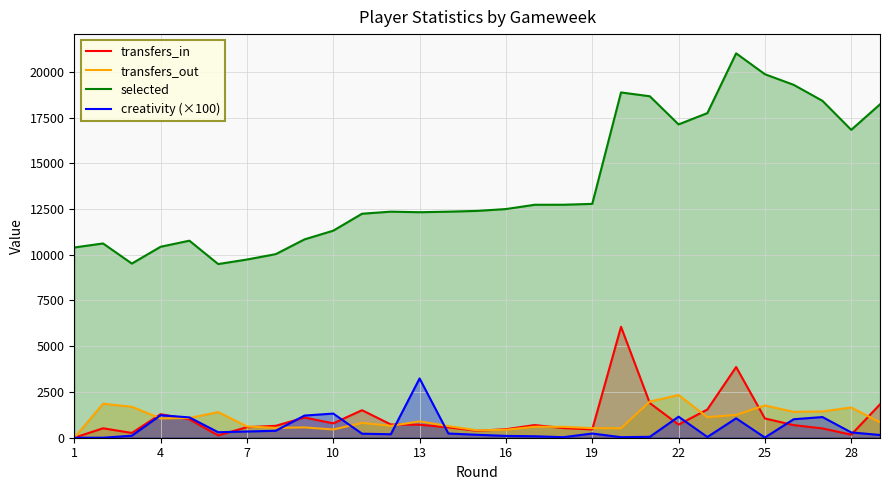

Reading right to left, transcribe all the data shown in this chart.

transfers_in: 1825.0	167.0	508.0	689.0	1052.0	3864.0	1543.0	715.0	1894.0	6062.0	454.0	528.0	692.0	464.0	379.0	565.0	711.0	724.0	1504.0	786.0	1104.0	649.0	576.0	126.0	1006.0	1285.0	260.0	516.0	0.0
transfers_out: 845.0	1652.0	1438.0	1414.0	1764.0	1247.0	1125.0	2335.0	1976.0	516.0	524.0	596.0	599.0	433.0	404.0	635.0	892.0	649.0	810.0	449.0	564.0	539.0	616.0	1402.0	1076.0	1054.0	1690.0	1860.0	0.0
selected: 18220.0	16826.0	18411.0	19286.0	19865.0	21007.0	17740.0	17123.0	18661.0	18870.0	12780.0	12733.0	12731.0	12497.0	12396.0	12354.0	12324.0	12354.0	12242.0	11316.0	10839.0	10032.0	9738.0	9491.0	10768.0	10436.0	9518.0	10617.0	10397.0
creativity (×100): 150.0	290.0	1130.0	1010.0	10.0	1060.0	40.0	1150.0	50.0	30.0	230.0	30.0	80.0	100.0	160.0	230.0	3240.0	190.0	220.0	1320.0	1210.0	380.0	340.0	300.0	1110.0	1230.0	110.0	0.0	0.0